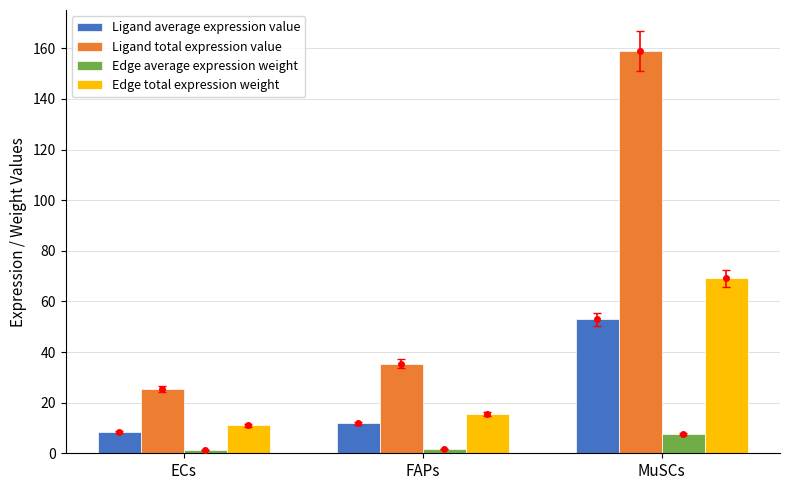

Reading left to right, transcribe all the data shown in this chart.

Ligand average expression value: 8.4	11.8	52.9
Ligand total expression value: 25.3	35.4	158.8
Edge average expression weight: 1.2	1.7	7.7
Edge total expression weight: 11.0	15.4	69.1